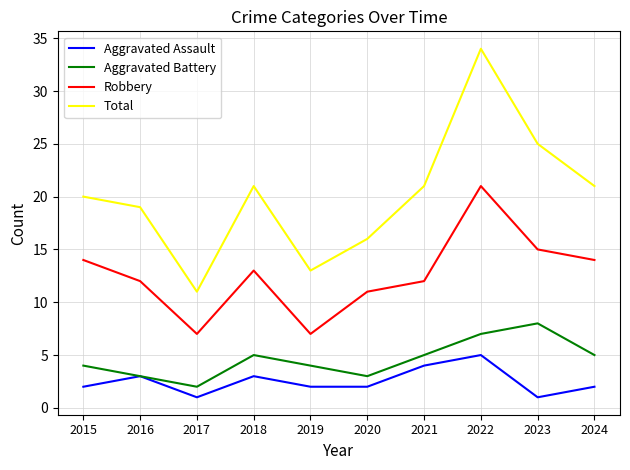

How many lines are shown in the chart?

4